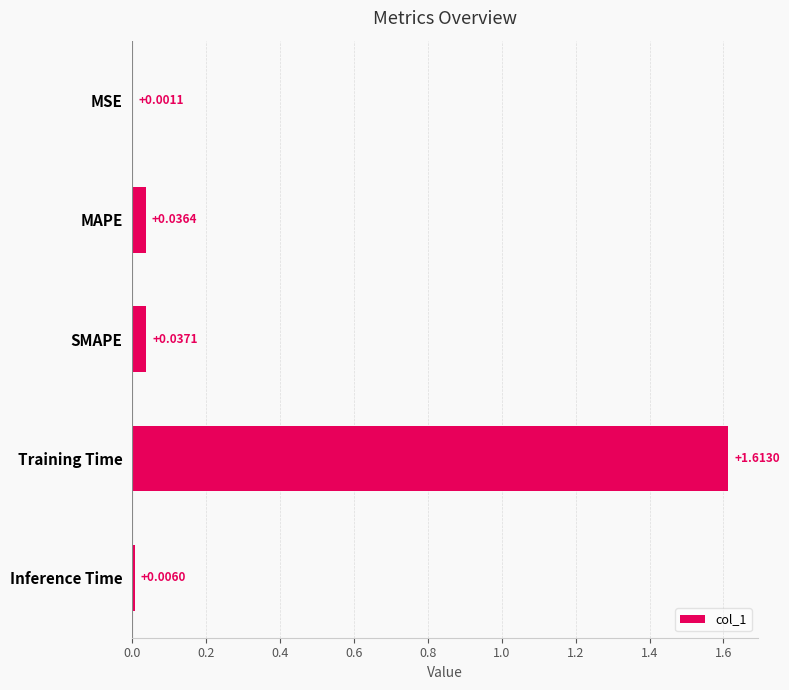

At which category does the chart reach its peak across all series?

Training Time